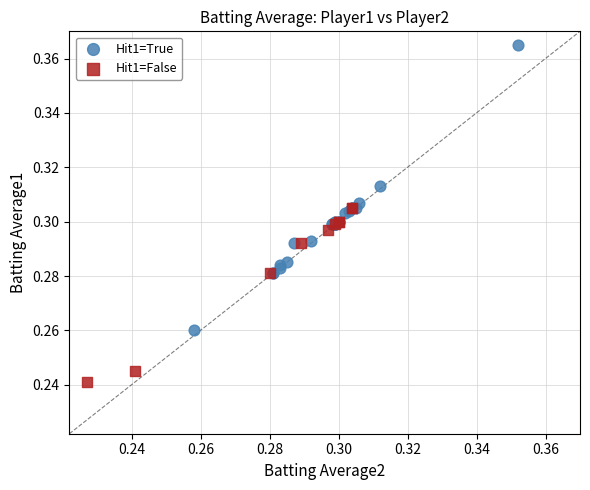

Which series reaches the minimum Y coordinate?

Hit1=False